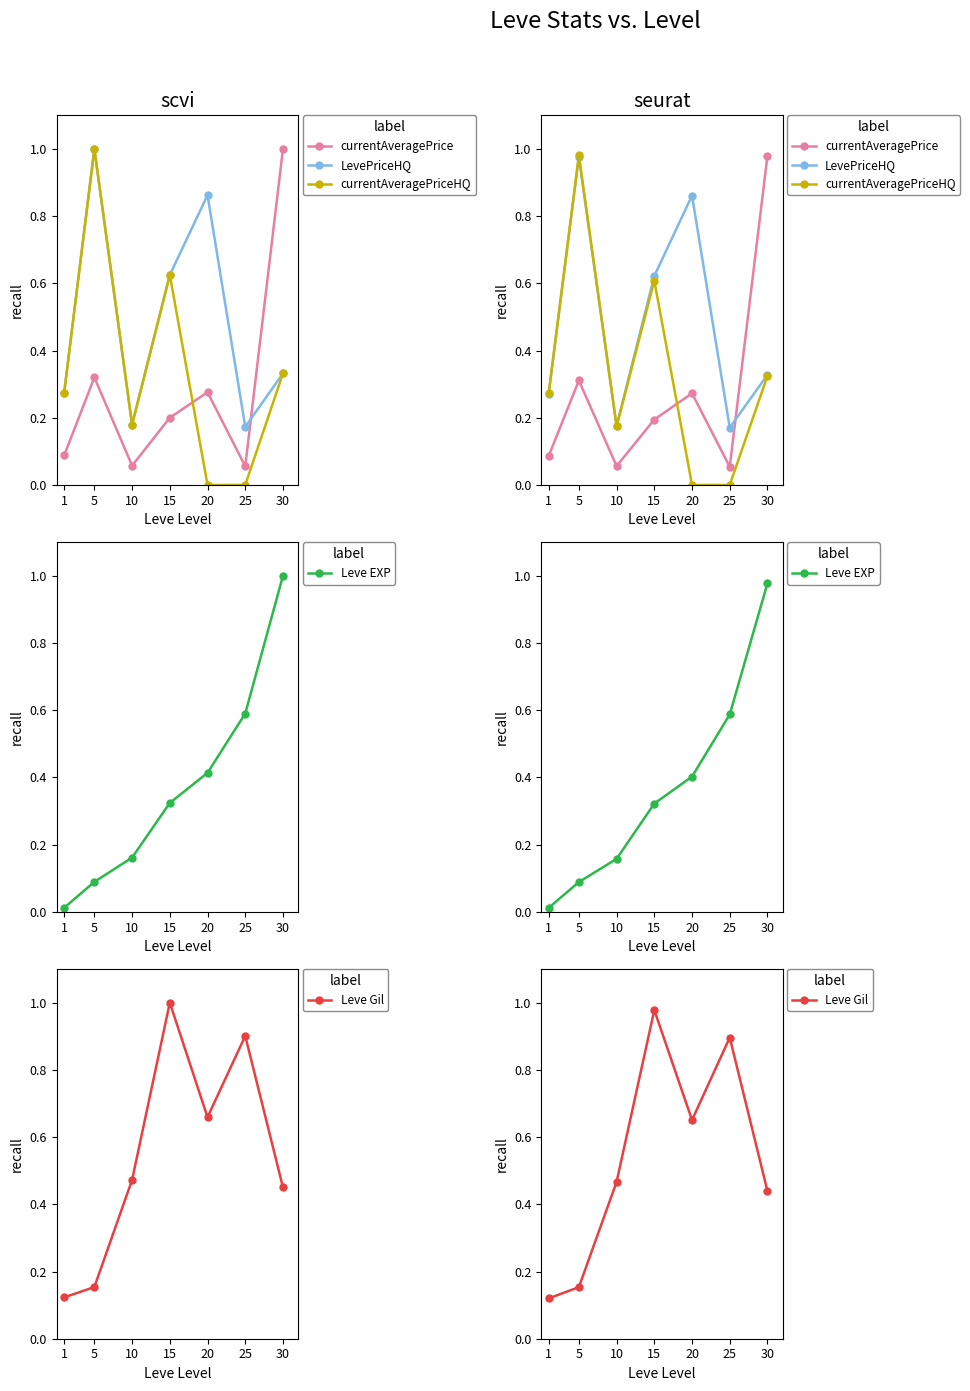

Reading left to right, extract all data points from this chart.

currentAveragePrice: 0.1	0.3	0.1	0.2	0.3	0.1	1.0
LevePriceHQ: 0.3	1.0	0.2	0.6	0.9	0.2	0.3
currentAveragePriceHQ: 0.3	1.0	0.2	0.6	0.0	0.0	0.3
Leve EXP: 0.0	0.1	0.2	0.3	0.4	0.6	1.0
Leve Gil: 0.1	0.2	0.5	1.0	0.7	0.9	0.4